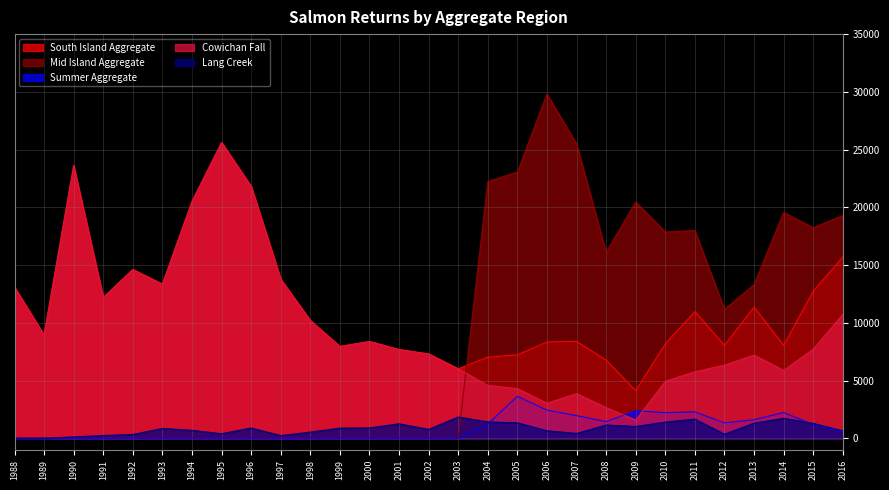

What is the average value of the South Island Aggregate series?

11442